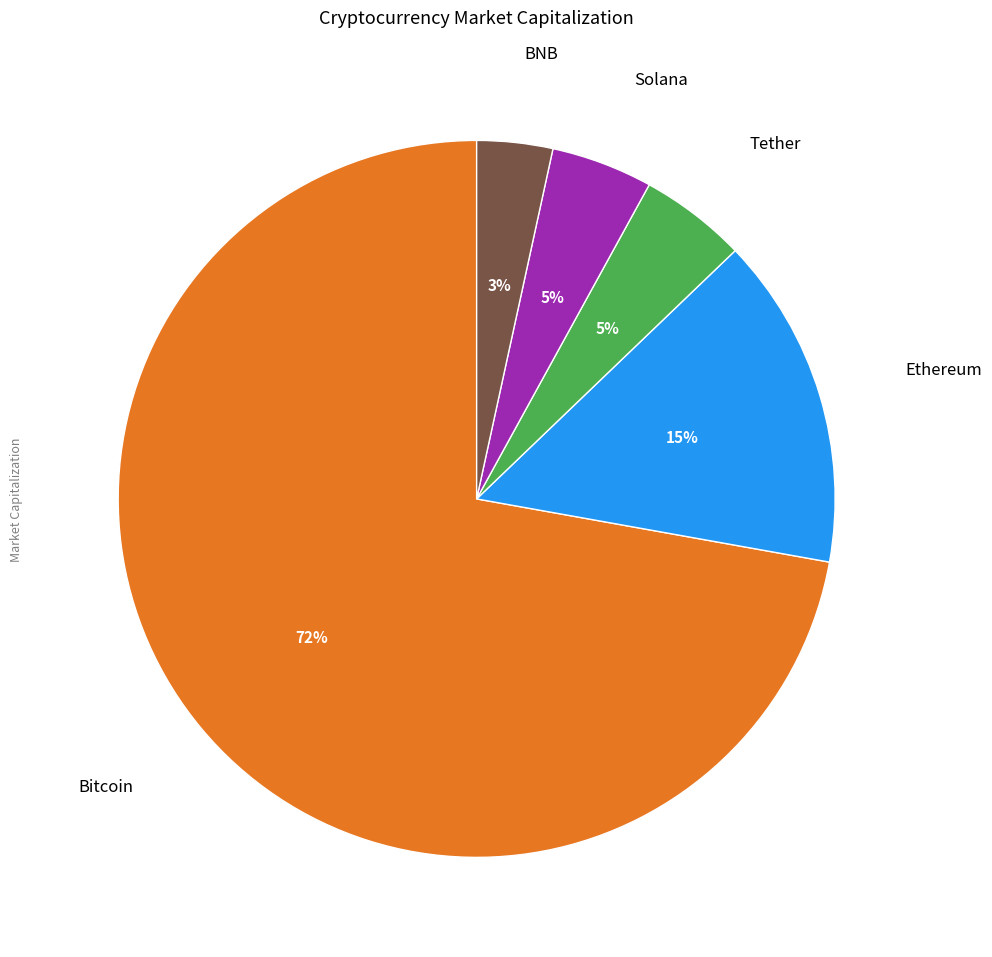

To the nearest percent, what is the average slice percentage?

20%